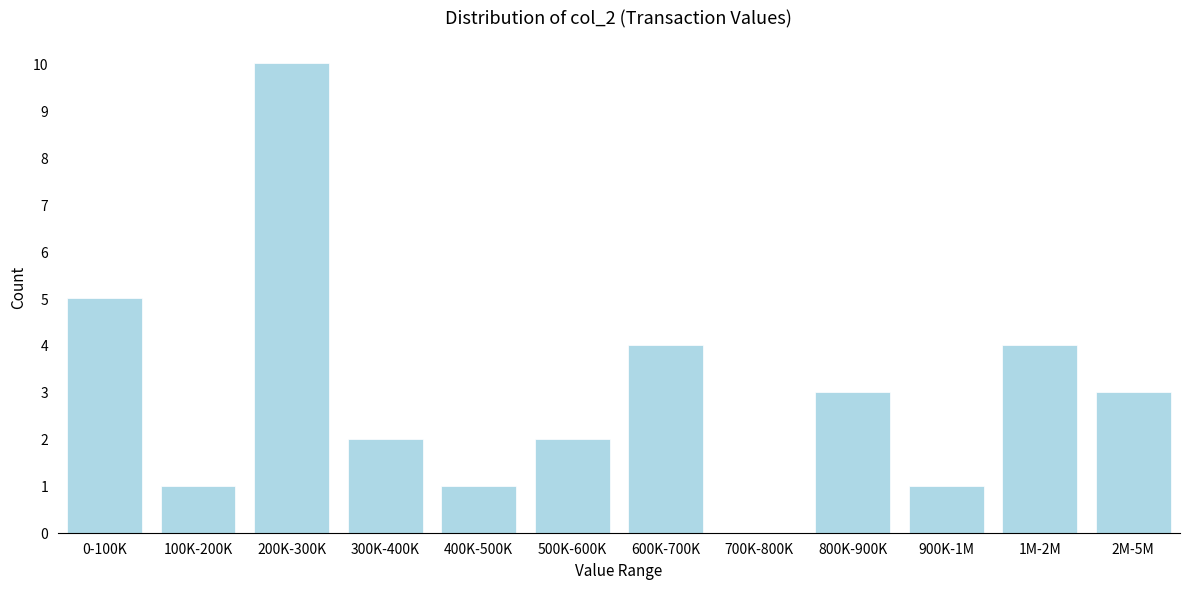

Reading right to left, what are all the values shown in this chart?

2M-5M=3	1M-2M=4	900K-1M=1	800K-900K=3	700K-800K=0	600K-700K=4	500K-600K=2	400K-500K=1	300K-400K=2	200K-300K=10	100K-200K=1	0-100K=5